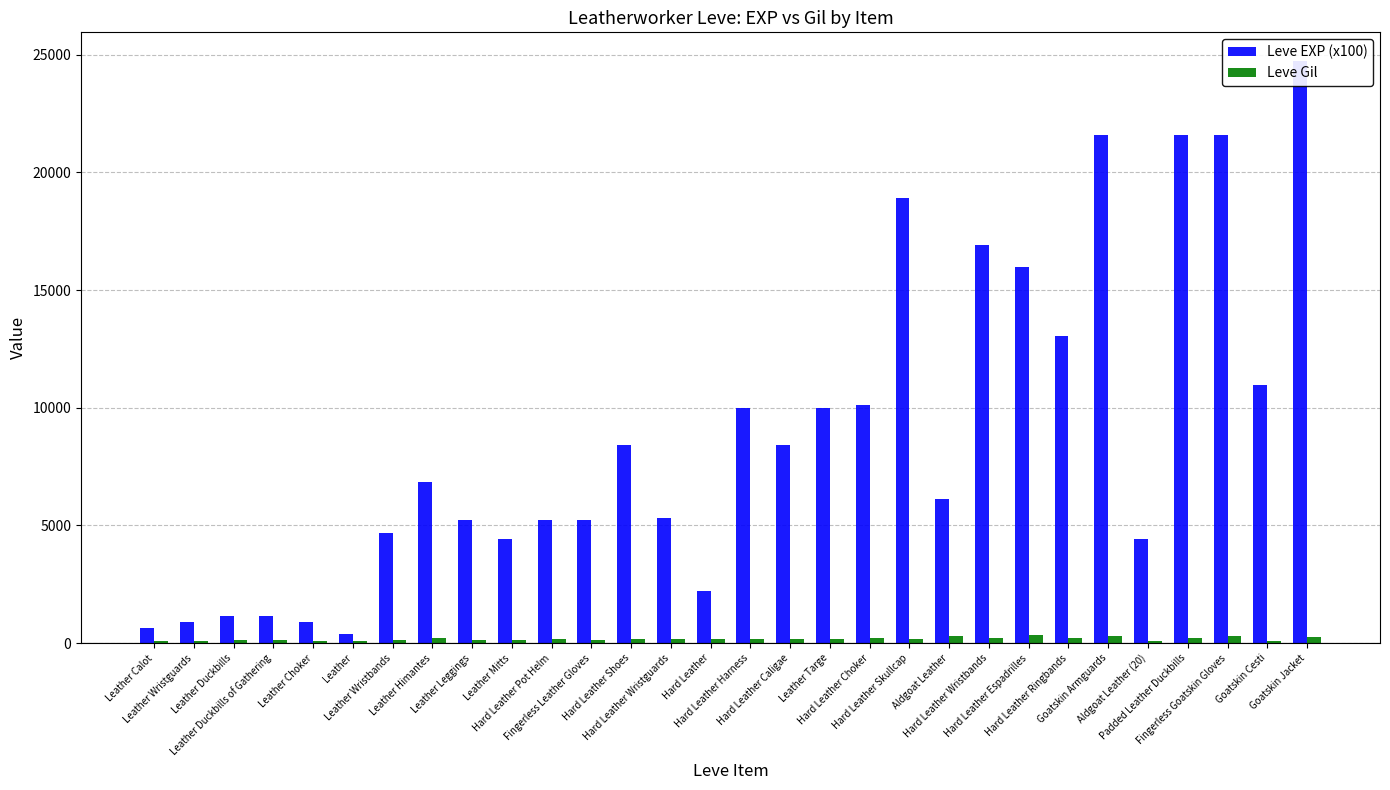

What is the label of the 8th bar from the left?

Leather Himantes